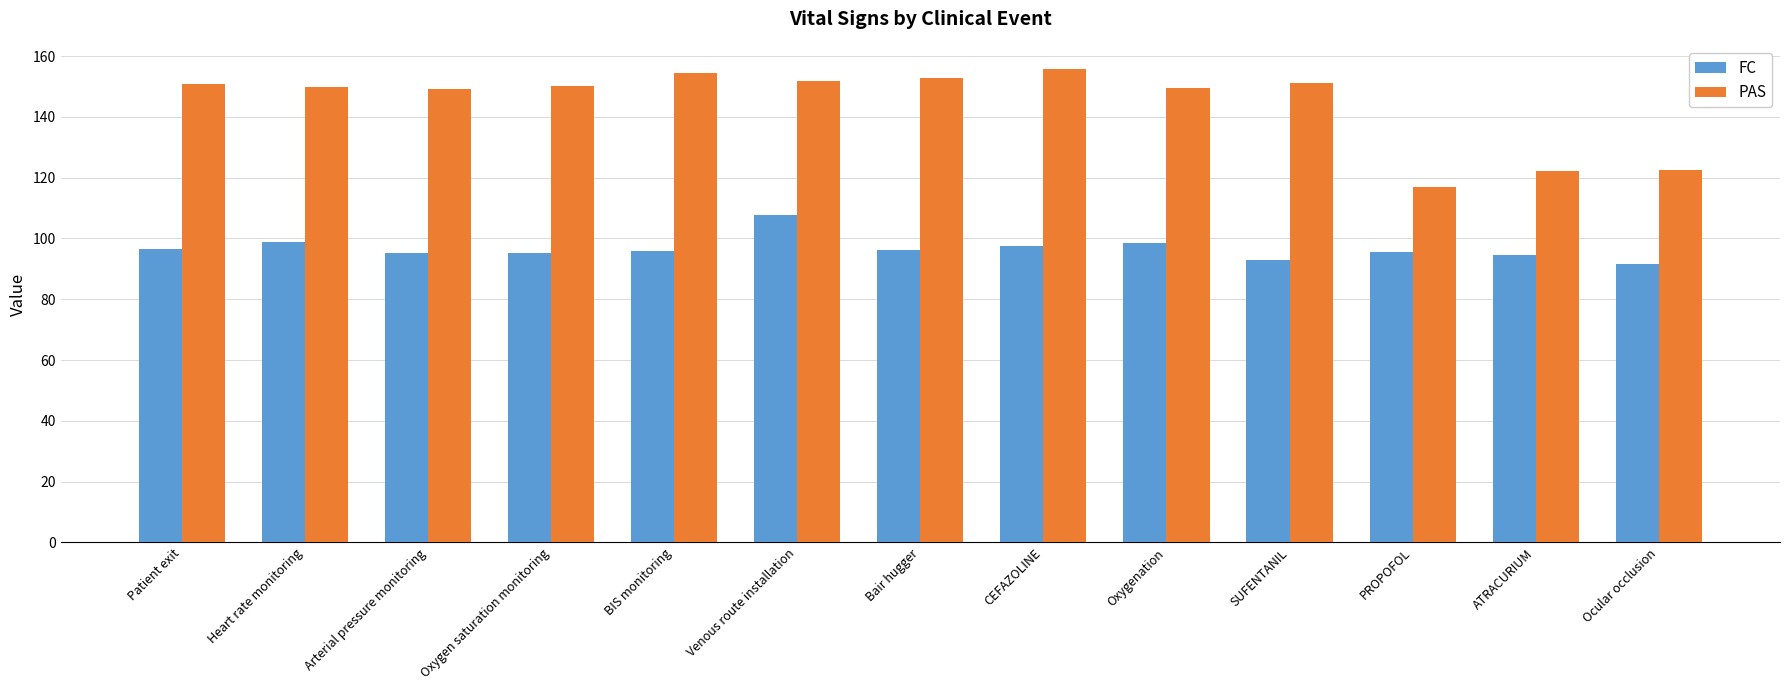

What is the sum of the FC values at Oxygen saturation monitoring and Arterial pressure monitoring?

190.3